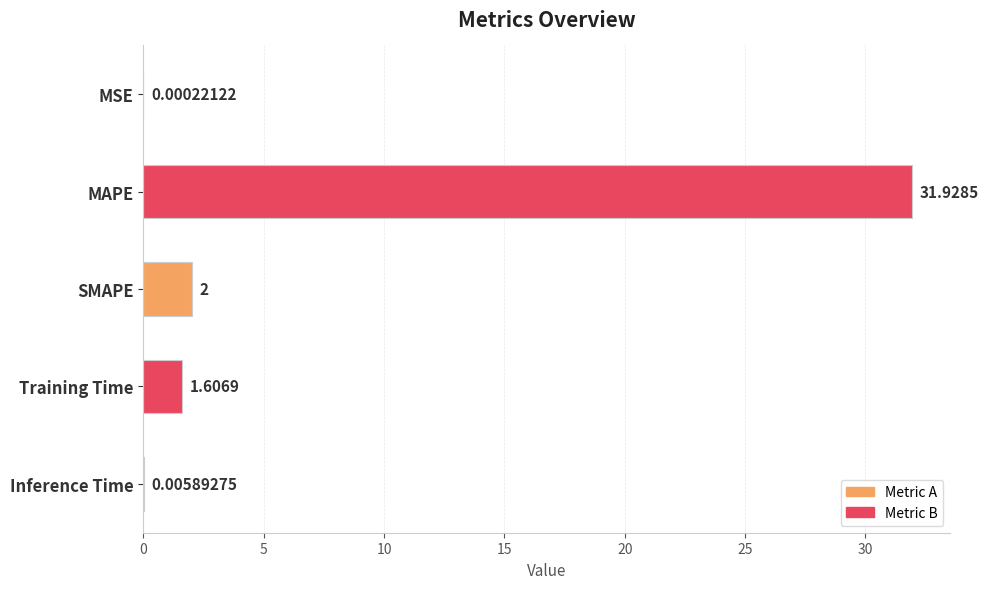

At which category does the chart reach its peak across all series?

MAPE